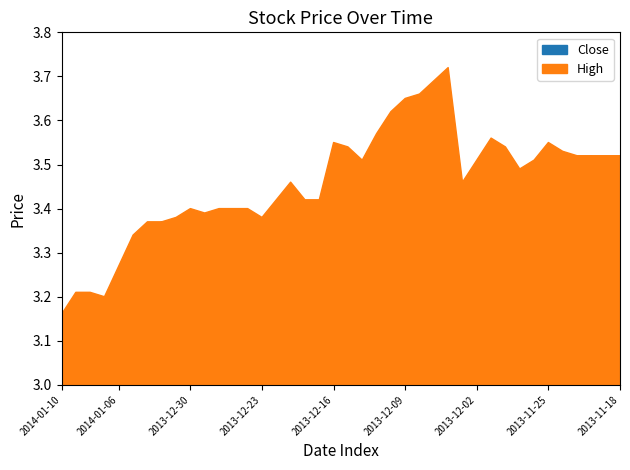

True or false: High and Close intersect in this chart.

False